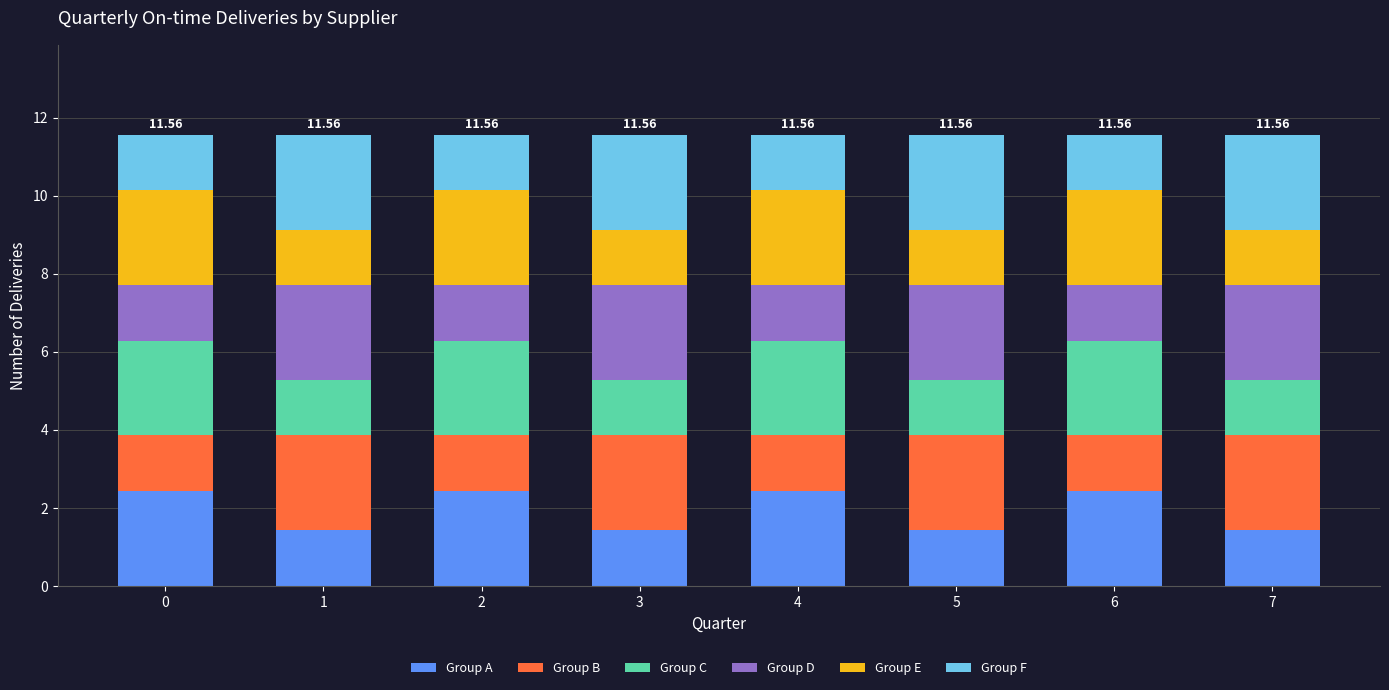

What is the total value across all series at 0?

11.6